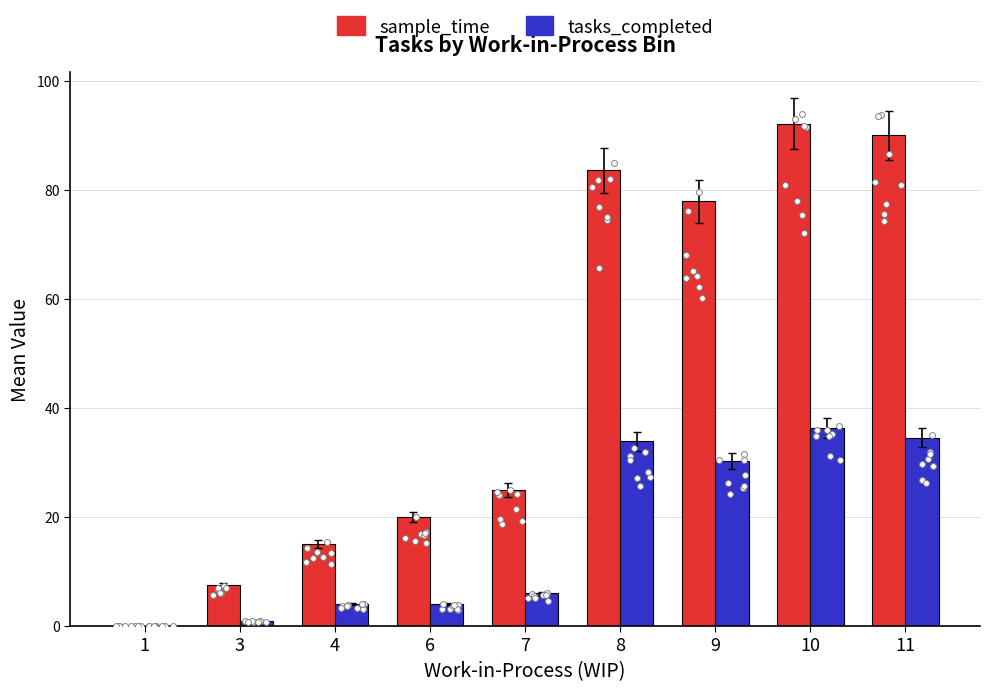

Which series contains the highest Y value?

sample_time